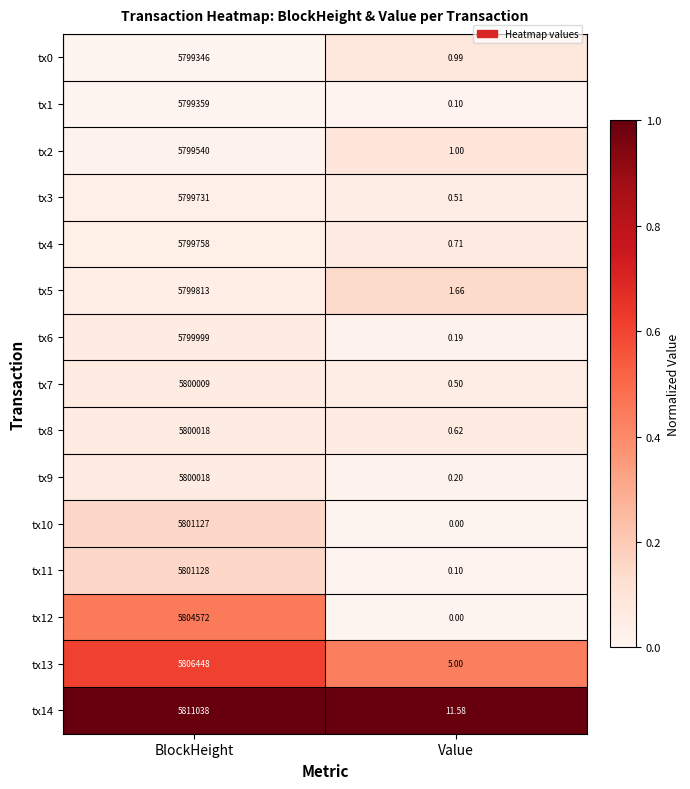

At which category is the sum across all series the highest?

BlockHeight